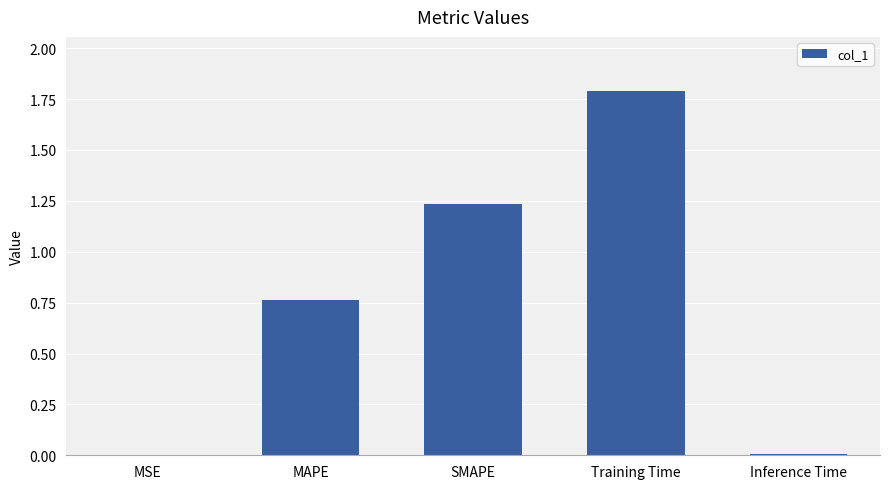

What is the greatest value displayed?

1.8